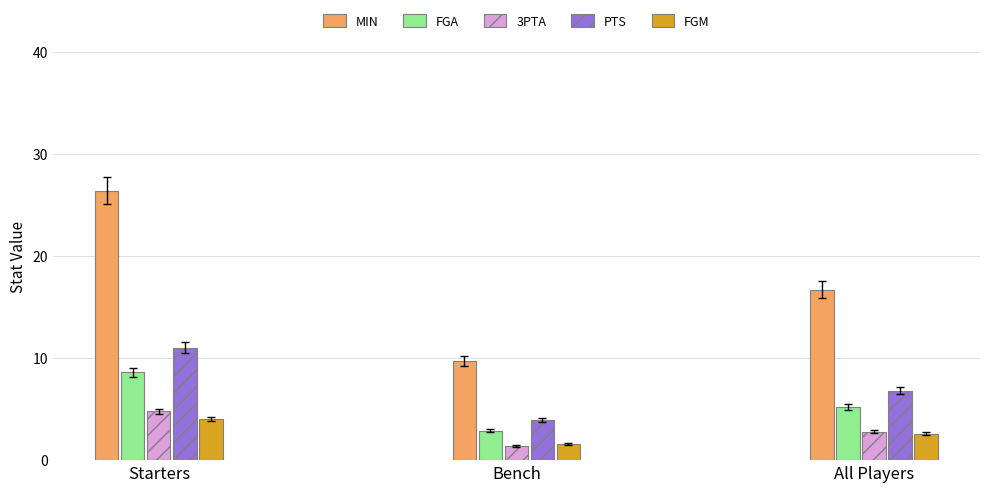

What position from the left is Starters?

1